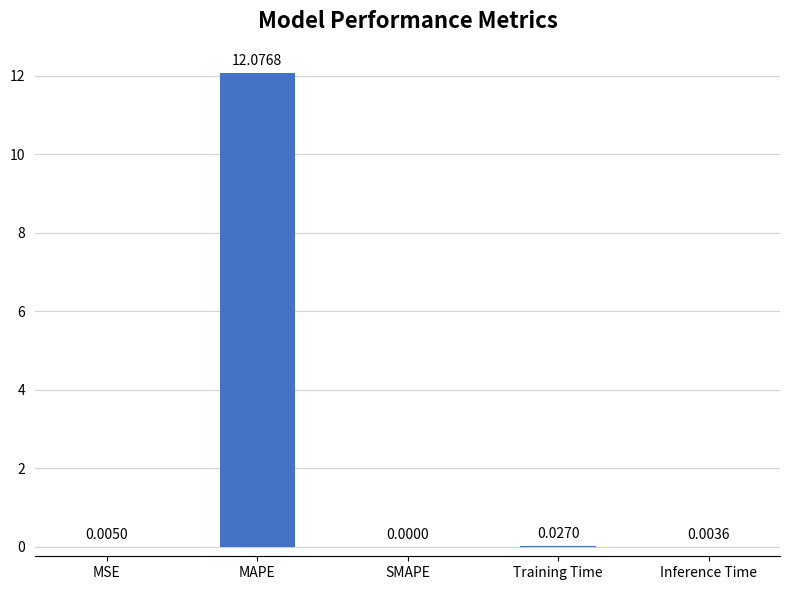

Which has a higher value, Training Time or SMAPE?

Training Time